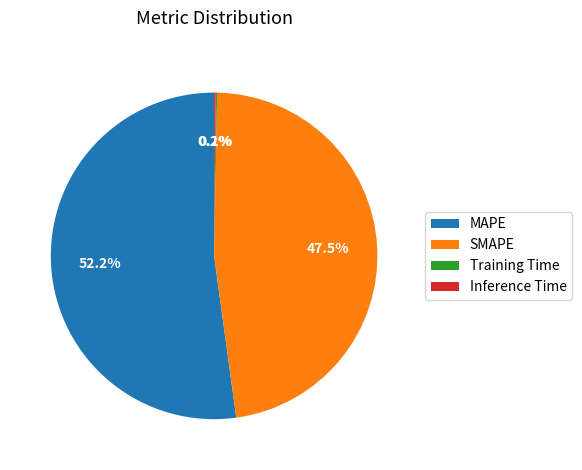

What portion of the pie excludes MAPE?

47.8%